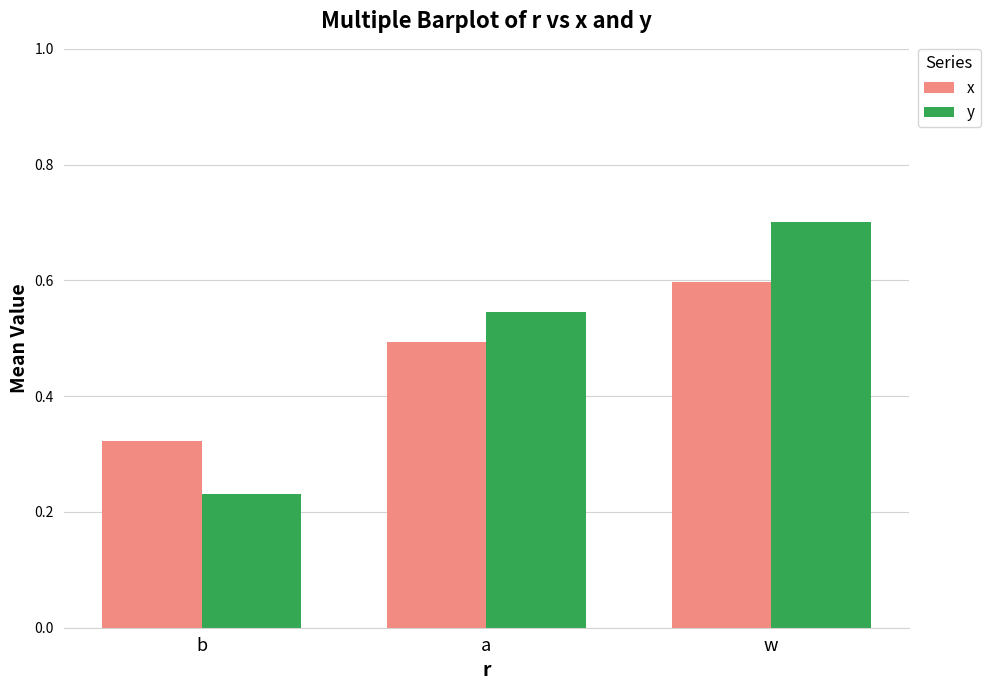

What is the maximum value for y?

0.7